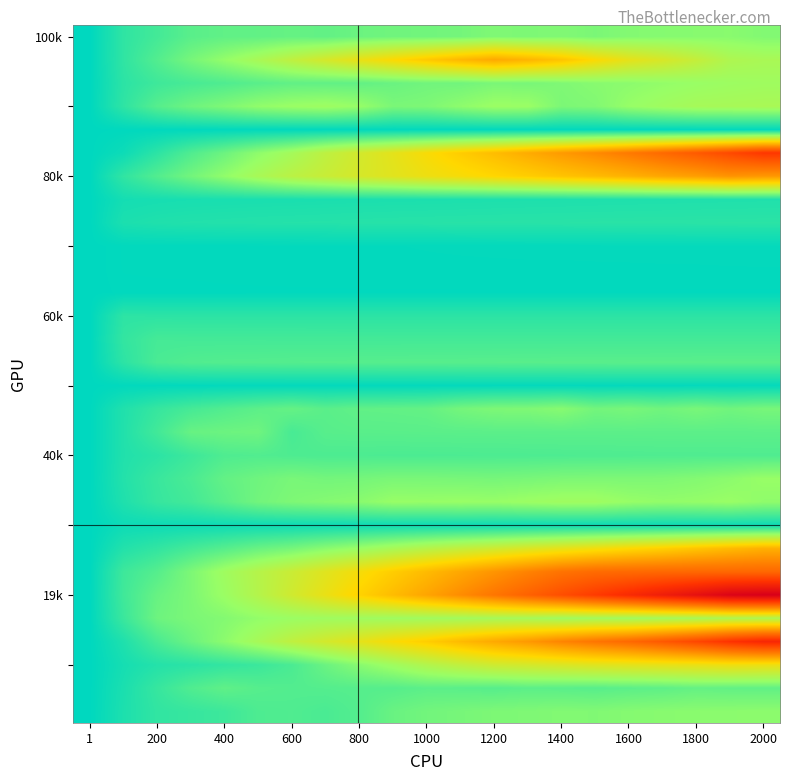

At which category does the chart reach its minimum across all series?

2000